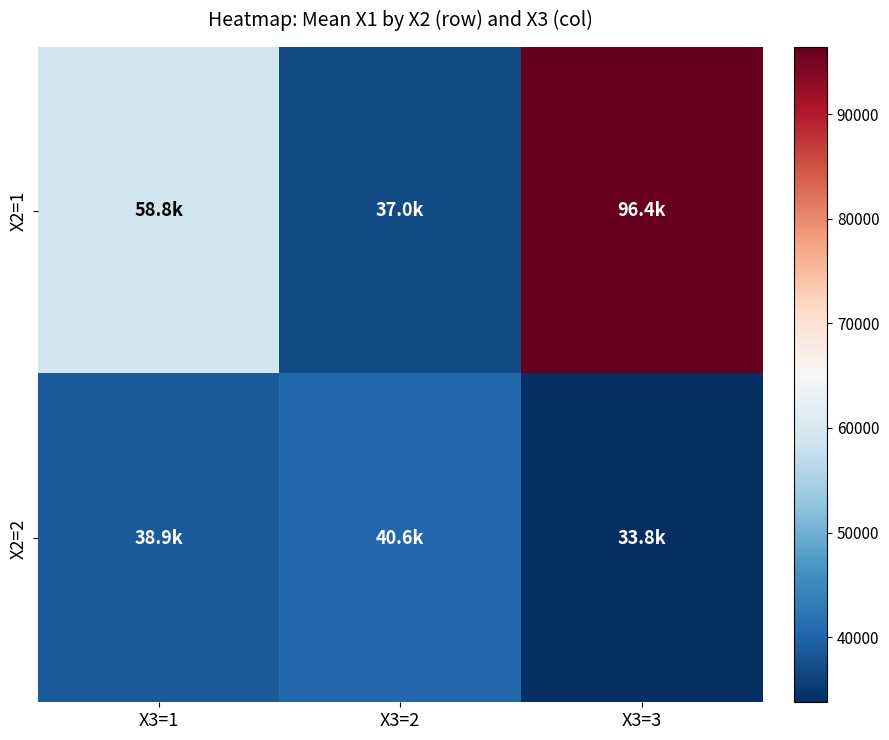

What is the smallest value displayed?

33784.3